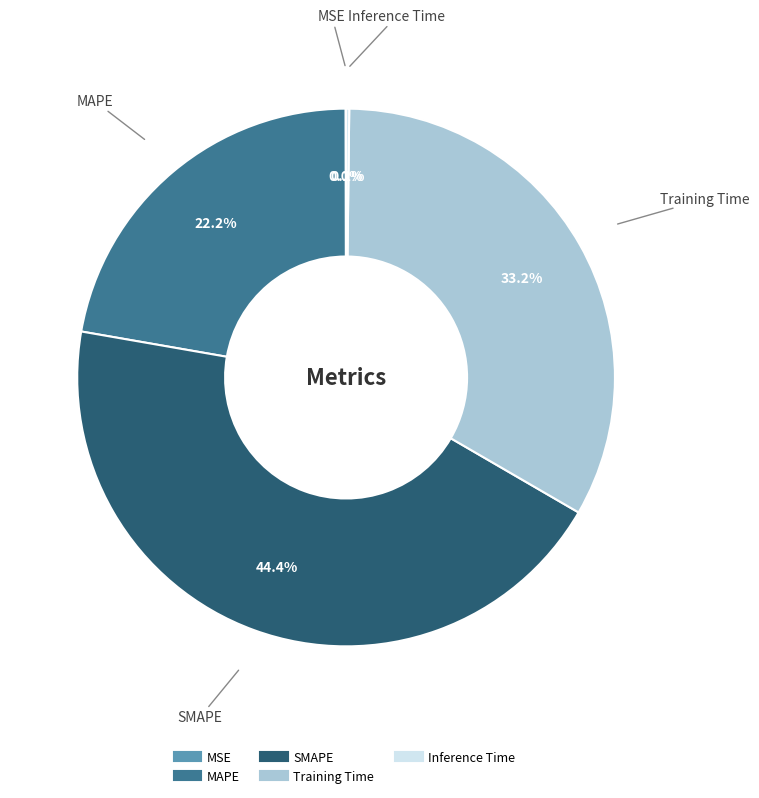

Is it true that MAPE is 22% of the pie?

True